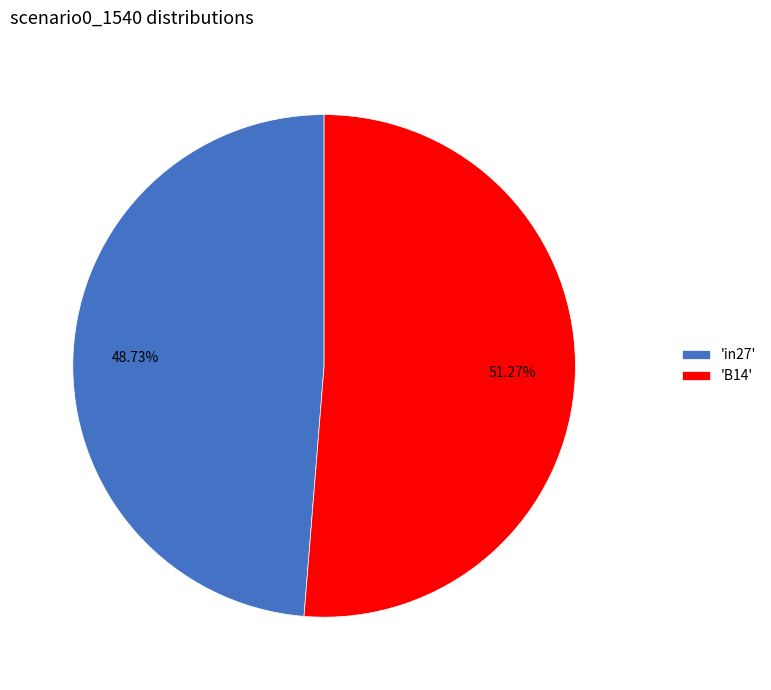

Do 'B14' and 'in27' together represent more than half of the pie?

Yes